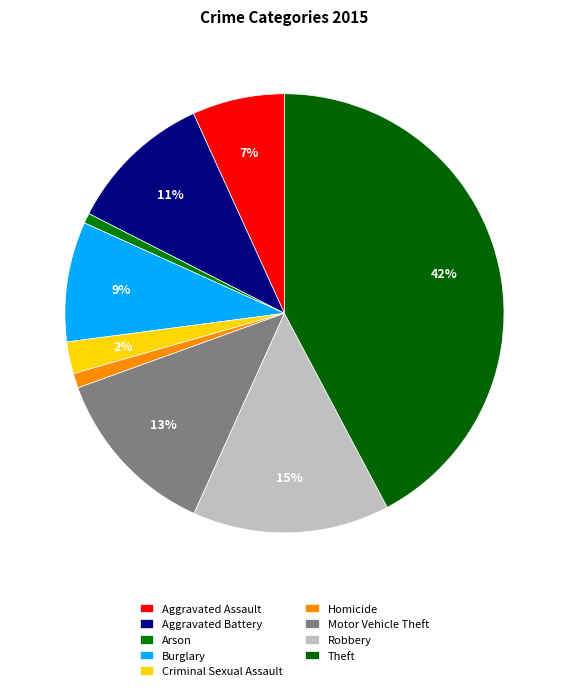

Which category has the smallest portion of the pie?

Arson